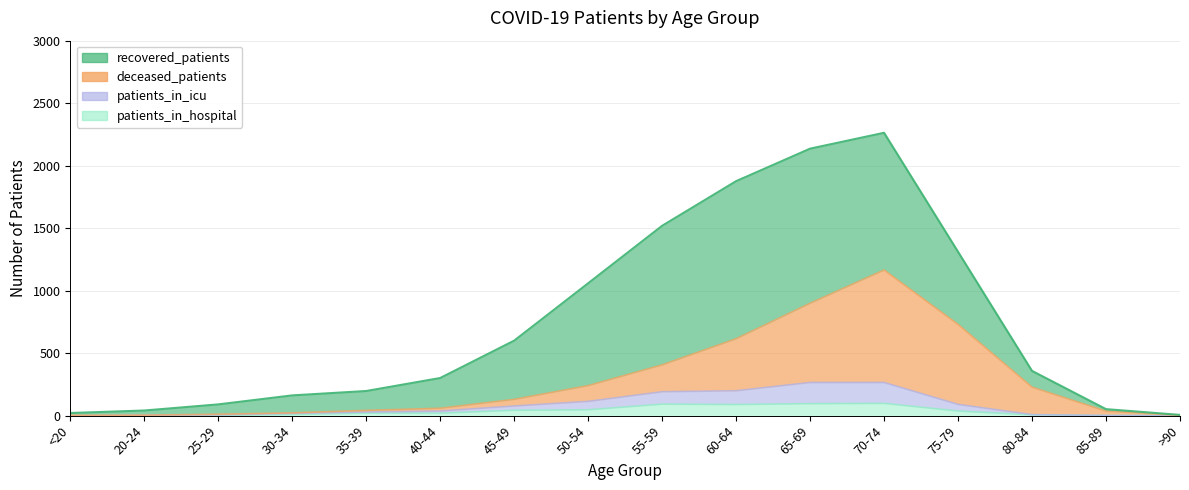

True or false: recovered_patients has a value of 134 at 55-59.

False